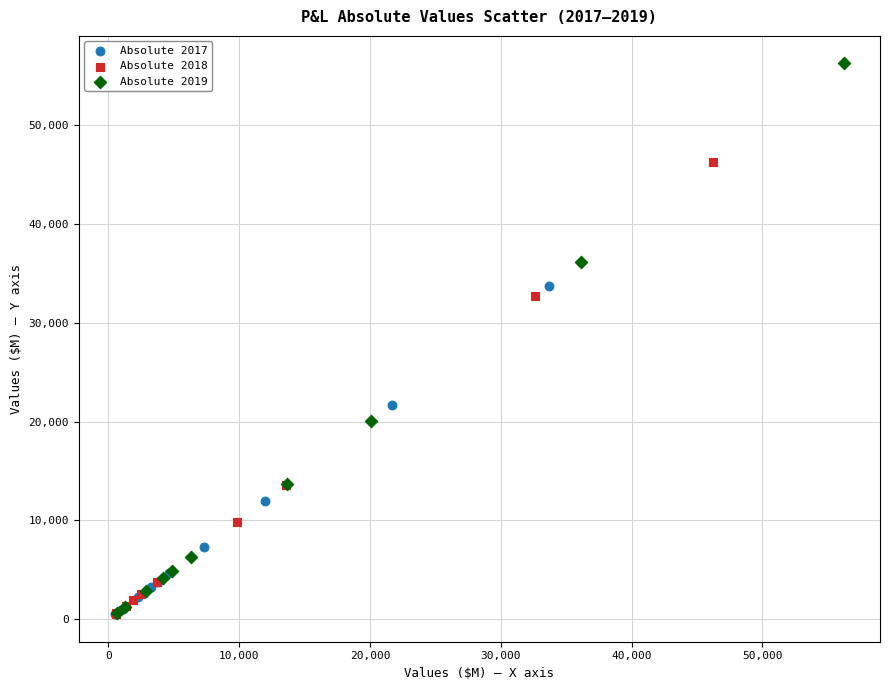

What are all the series names shown in the legend?

Absolute 2017, Absolute 2018, Absolute 2019